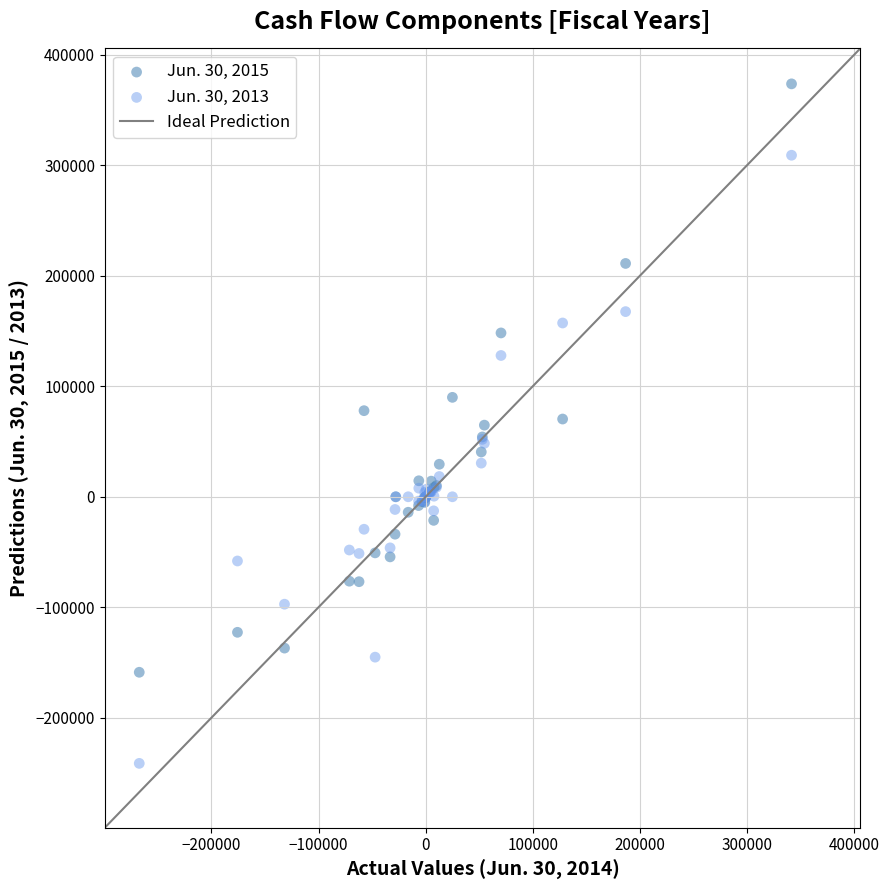

Which series has the largest Y range (max minus min)?

Jun. 30, 2013